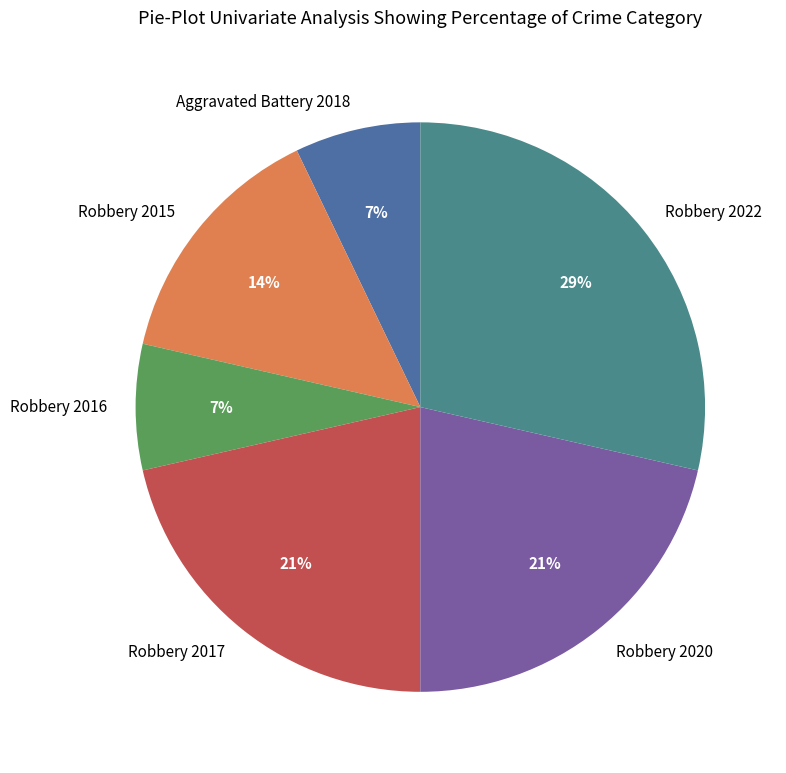

Is there any slice that represents more than half of the pie?

No